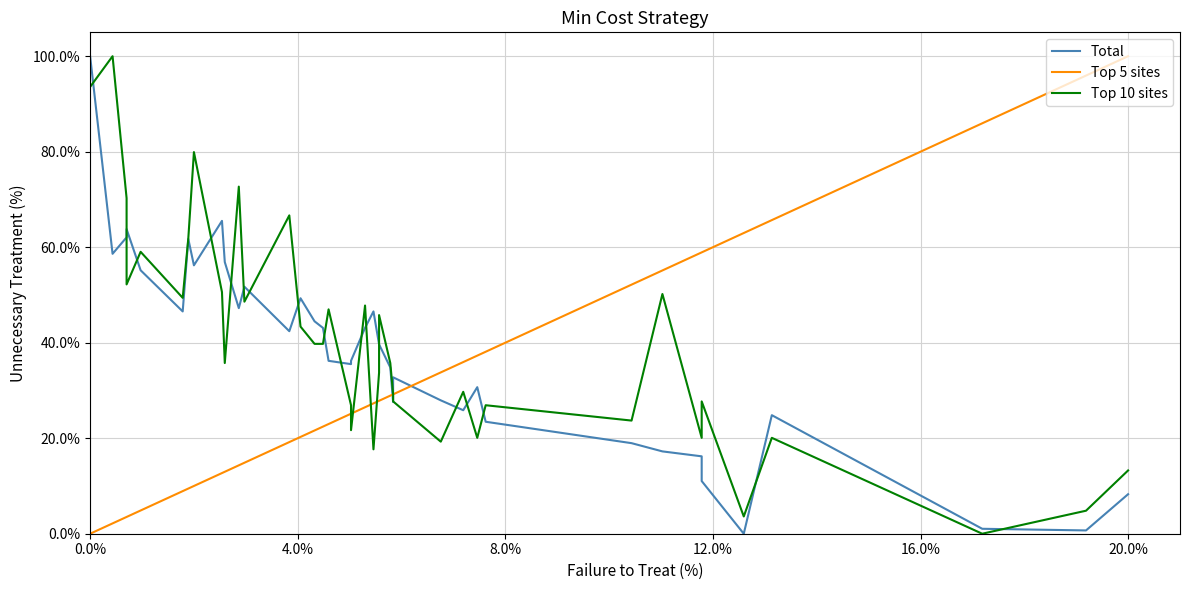

Which label corresponds to the smallest value in the chart?

16.0%